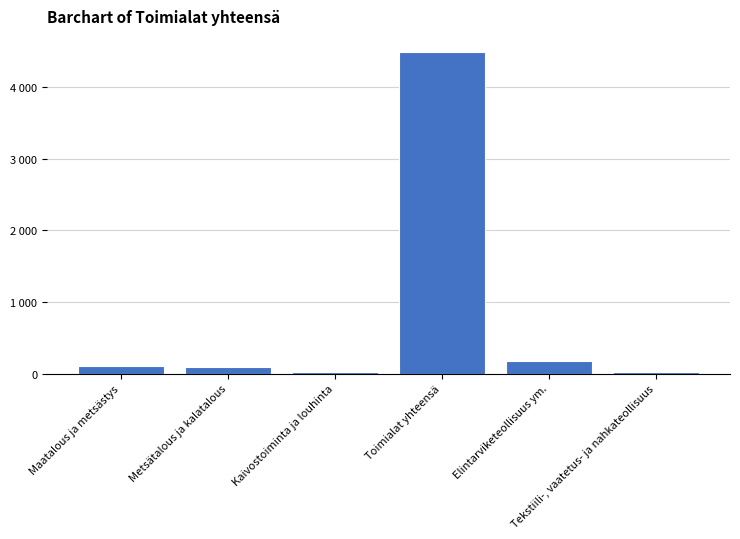

Reading left to right, what are all the values shown in this chart?

Maatalous ja metsästys=104.1	Metsätalous ja kalatalous=89.1	Kaivostoiminta ja louhinta=19.7	Toimialat yhteensä=4488.4	Elintarviketeollisuus ym.=180.6	Tekstiili-, vaatetus- ja nahkateollisuus=14.7